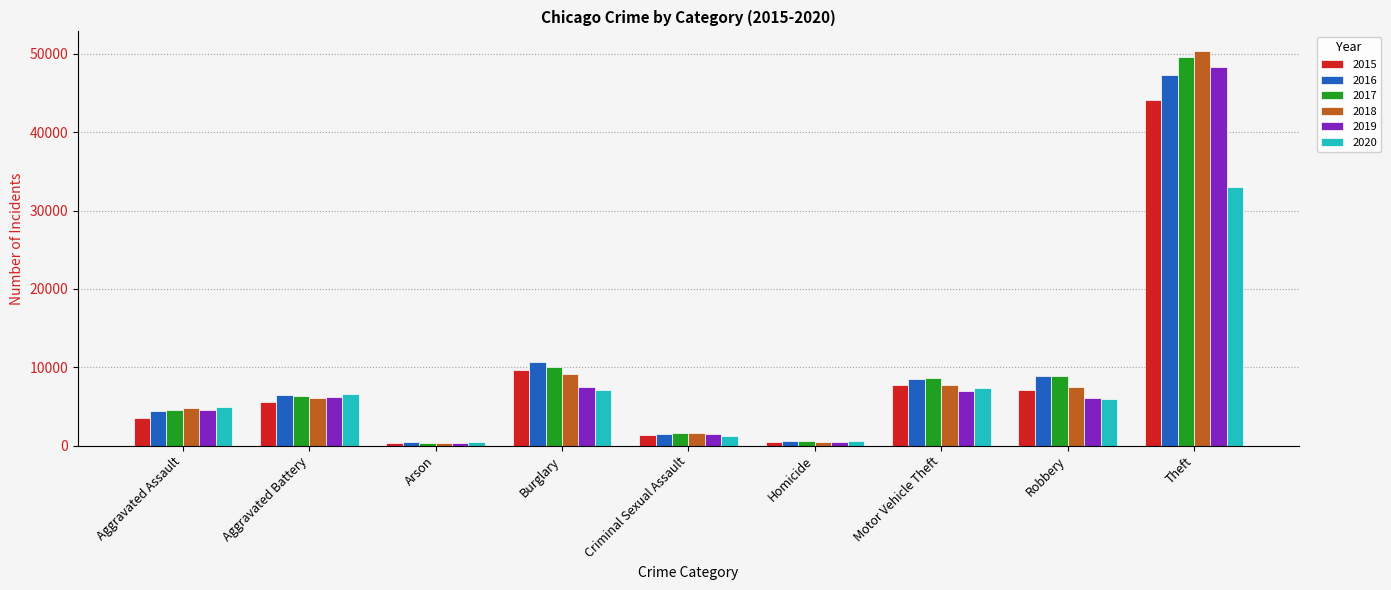

What is the average value of the 2015 series?

8850